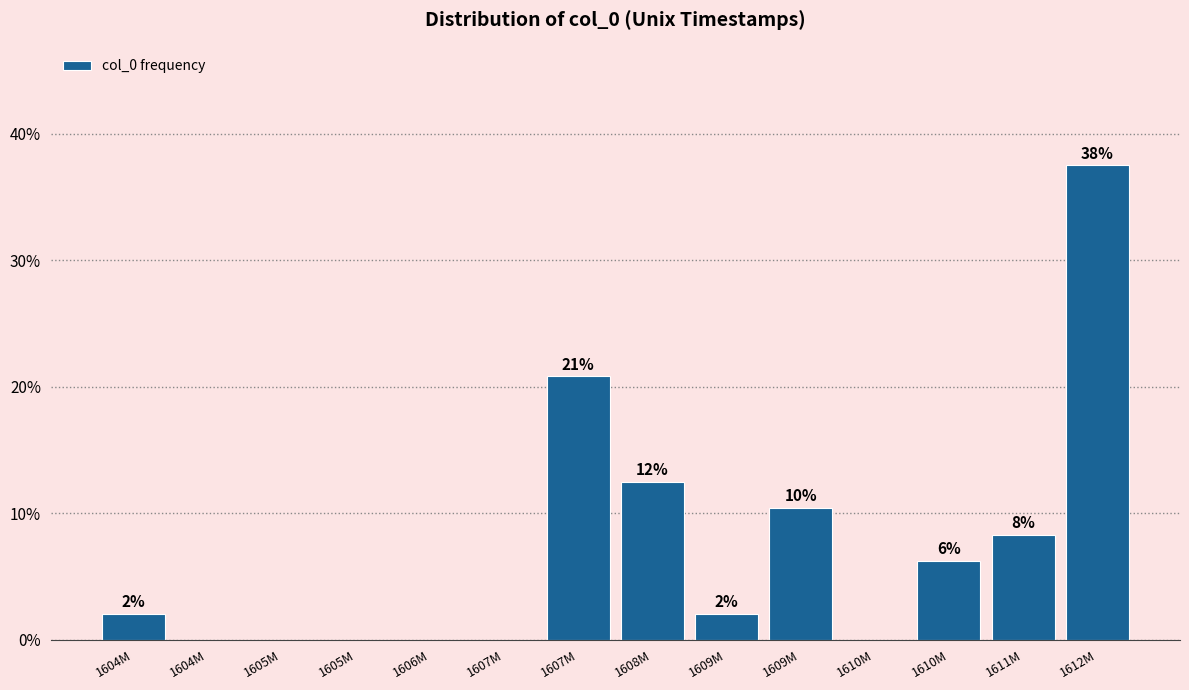

Are the bars horizontal?

No